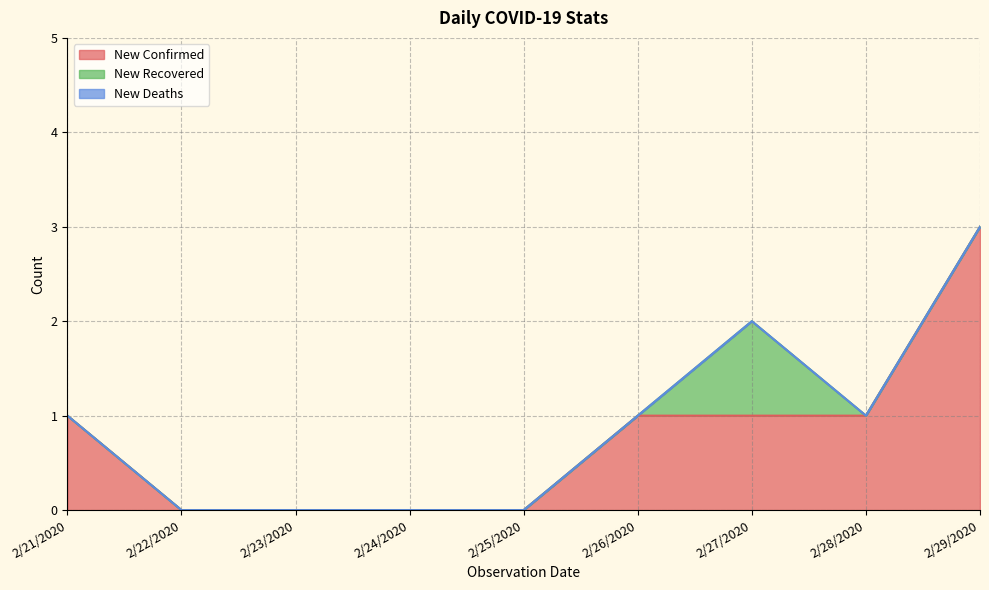

True or false: New Recovered has more than 1 interior local peaks.

False